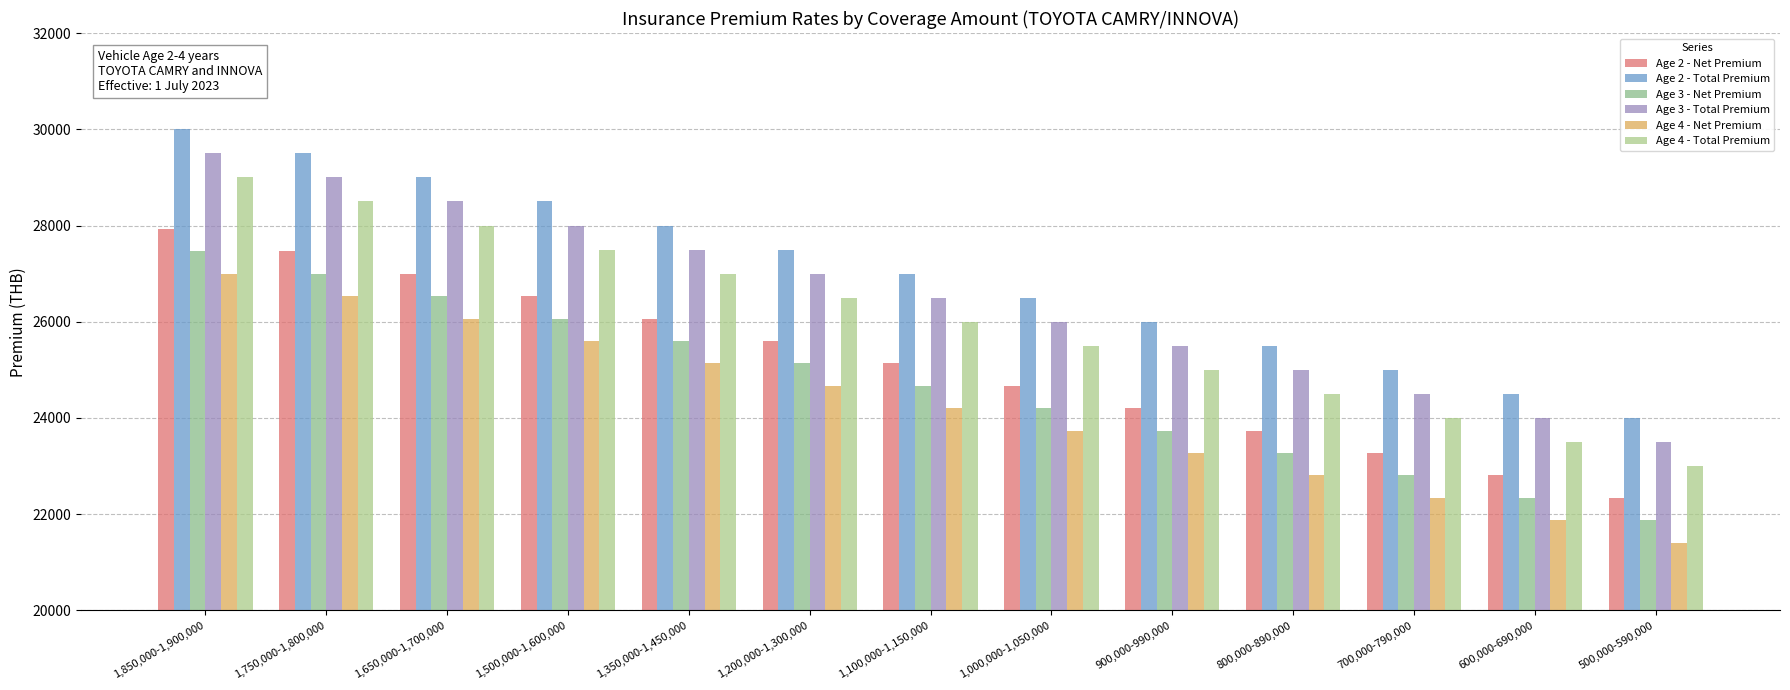

What is the average value of the Age 3 - Net Premium series?

24667.2